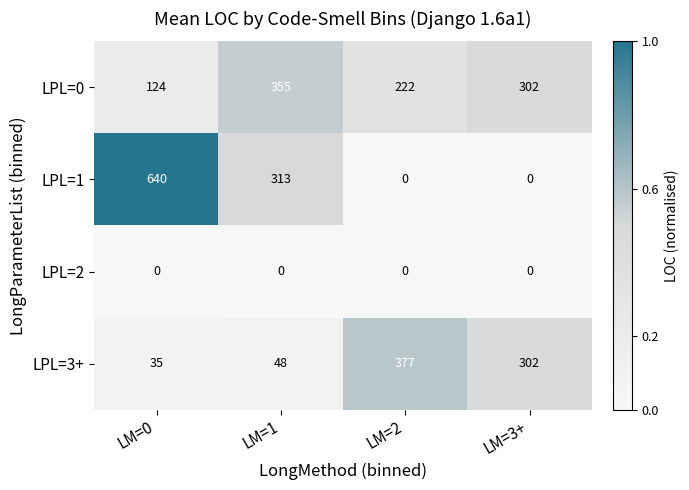

How many data points does each series have?

4